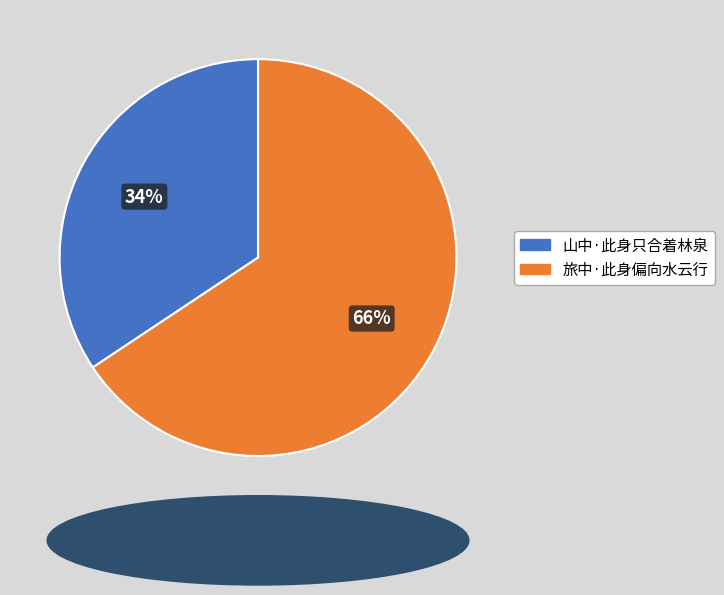

Which slice is the largest?

旅中·此身偏向水云行